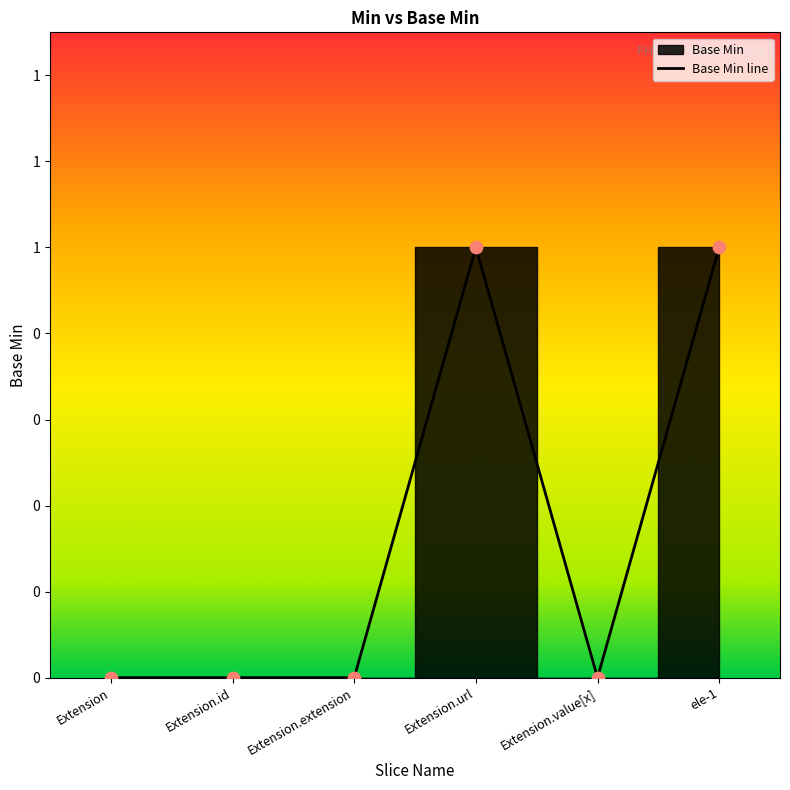

Which has a higher value, Extension.id or ele-1?

ele-1